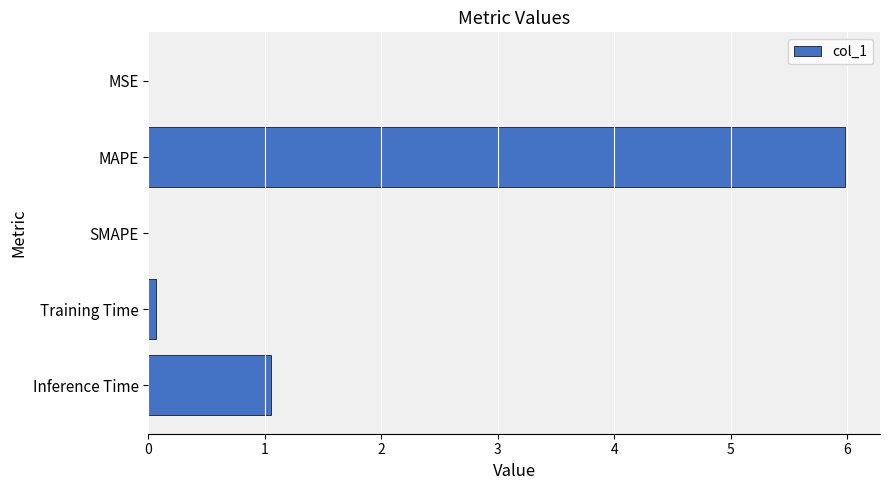

Between MAPE and Training Time, which is larger?

MAPE